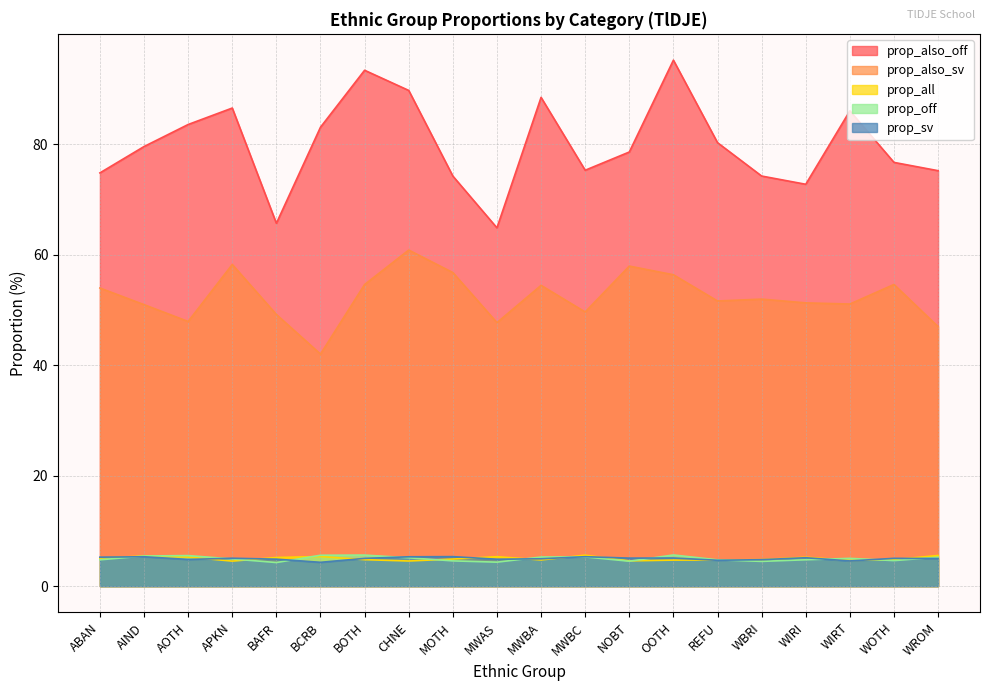

How many intersections are there between prop_off and prop_sv?

11